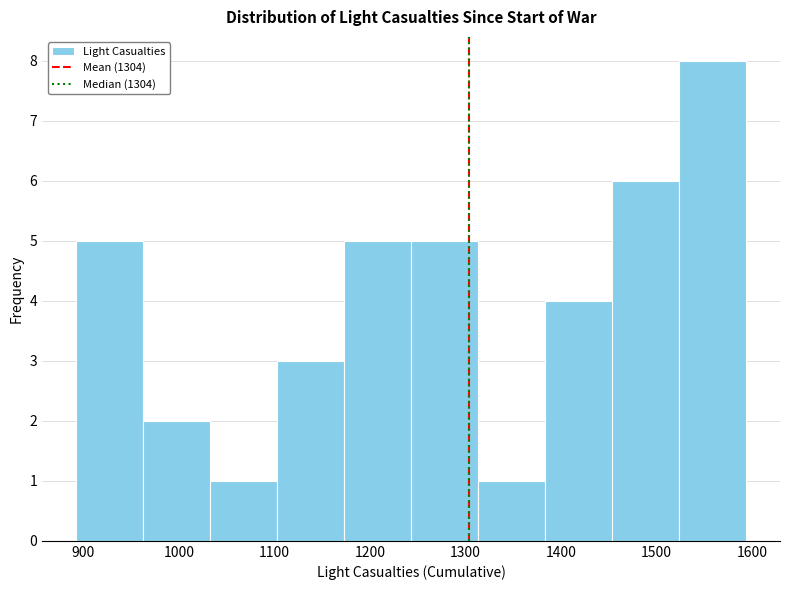

How tall is the bar that spans 1310 to 1380 on the x-axis? Neither the bar edges nor the heights are printed on the chart, so give them approximately, as read against the axes.

1